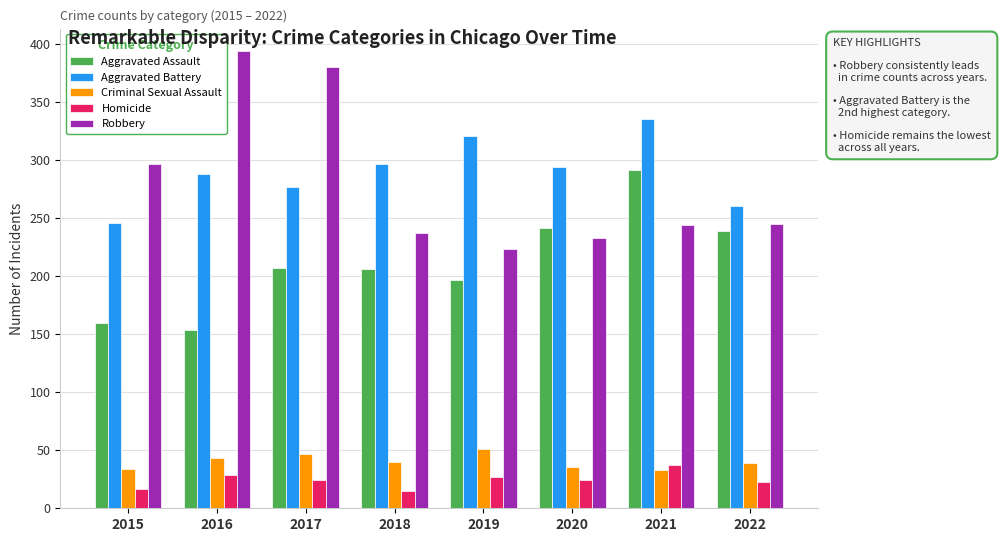

What is the average value of the Aggravated Battery series?

290